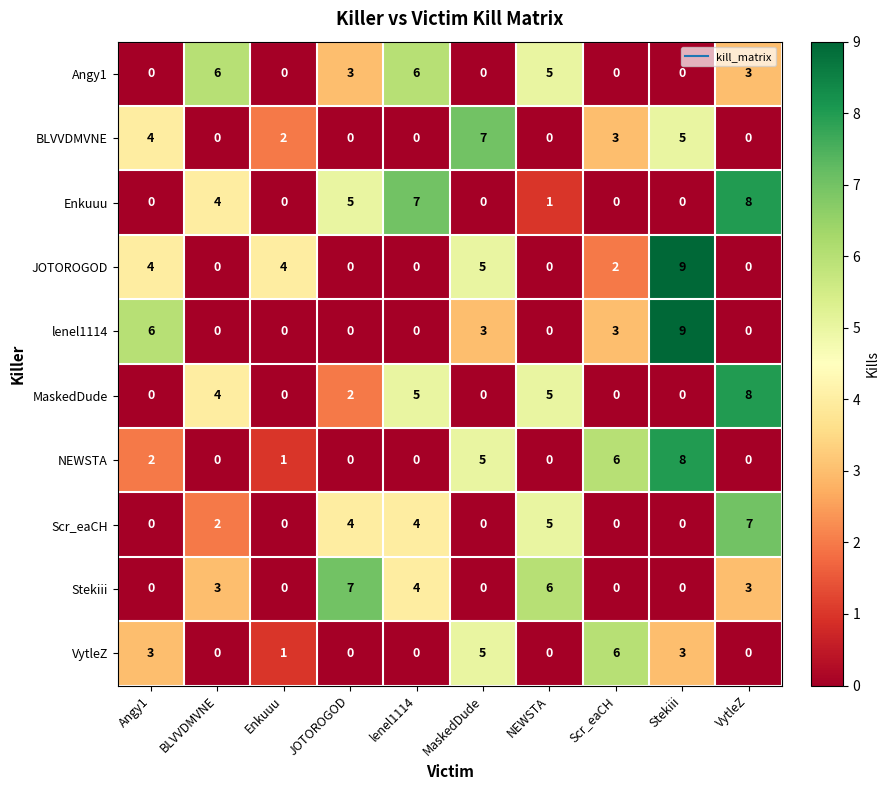

What is the highest value of the JOTOROGOD series?

9